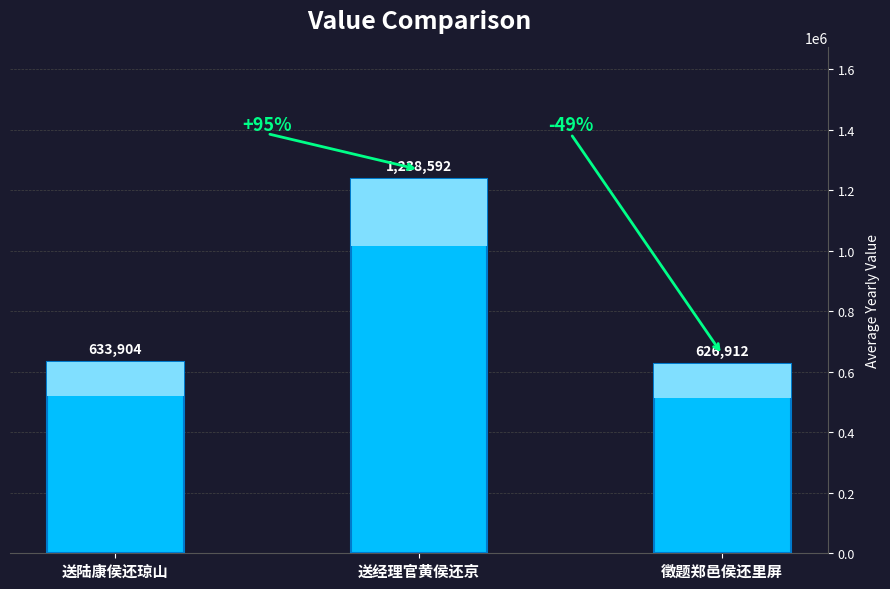

Reading left to right, what are all the values shown in this chart?

送陆康侯还琼山=633904	送经理官黄侯还京=1238592	徵题郑邑侯还里屏=626912